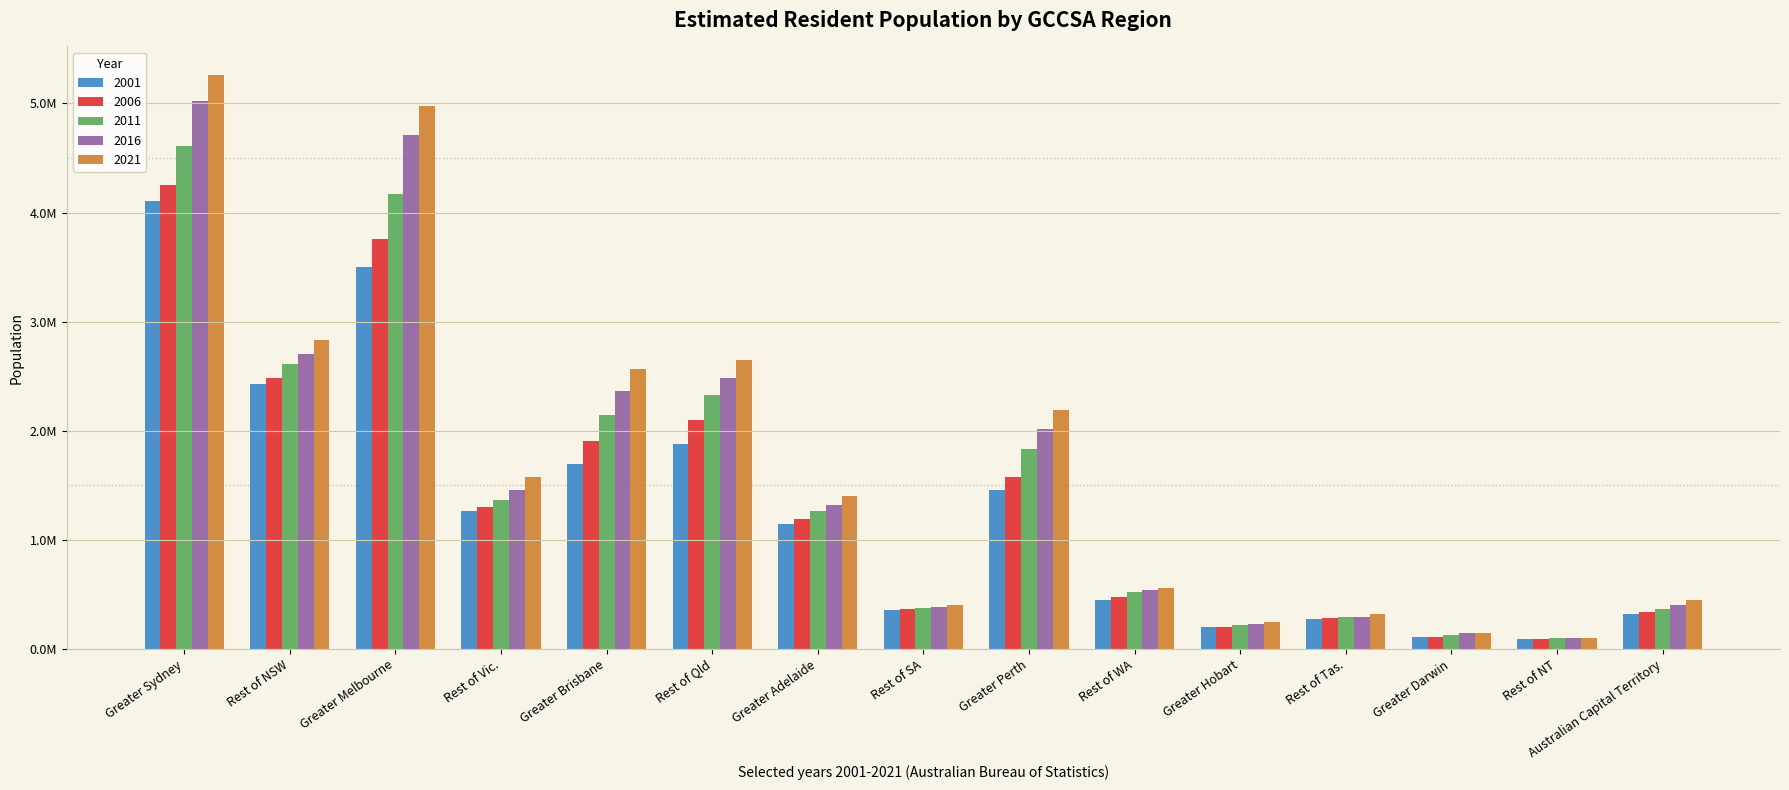

What is the difference between the 2001 values at Rest of NT and Rest of Tas.?

182802